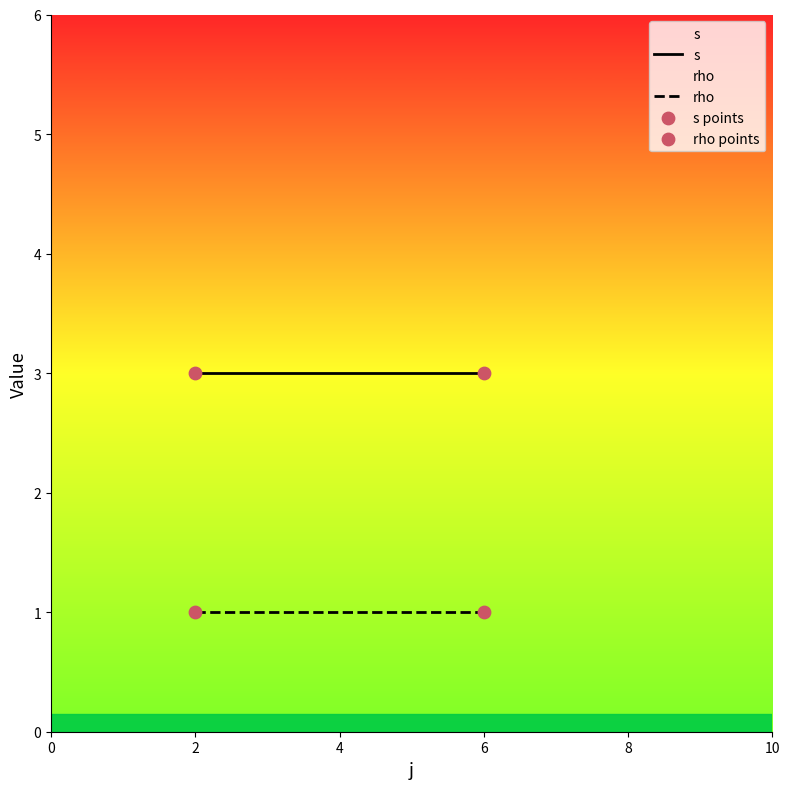

Which series has the largest total across all categories?

s